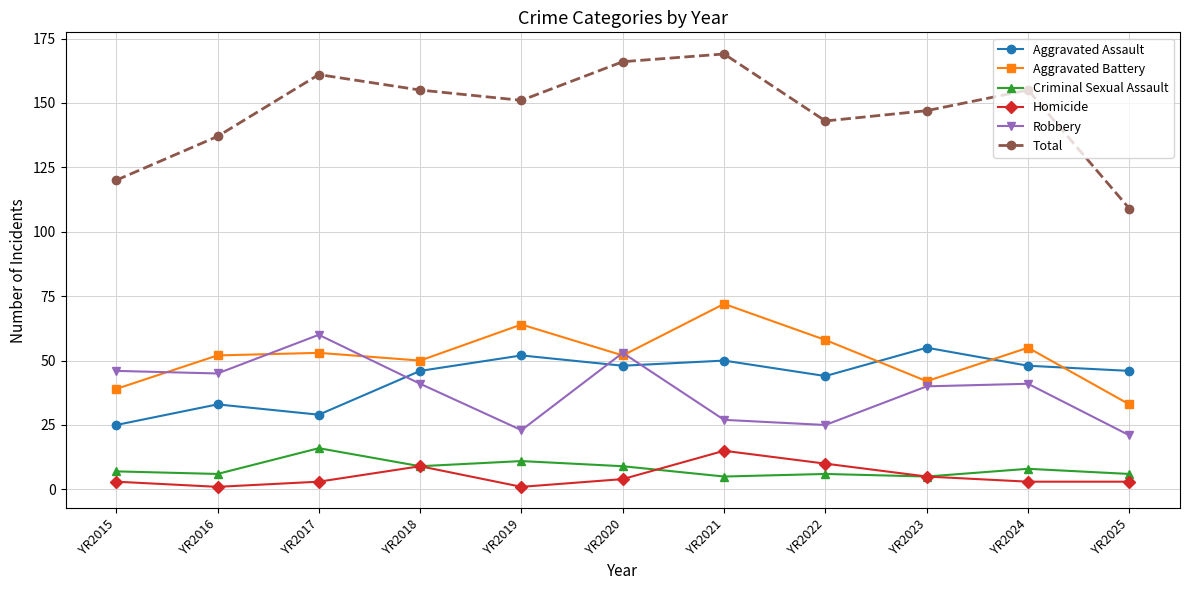

Reading left to right, extract all data points from this chart.

Aggravated Assault: YR2015=25	YR2016=33	YR2017=29	YR2018=46	YR2019=52	YR2020=48	YR2021=50	YR2022=44	YR2023=55	YR2024=48	YR2025=46
Aggravated Battery: YR2015=39	YR2016=52	YR2017=53	YR2018=50	YR2019=64	YR2020=52	YR2021=72	YR2022=58	YR2023=42	YR2024=55	YR2025=33
Criminal Sexual Assault: YR2015=7	YR2016=6	YR2017=16	YR2018=9	YR2019=11	YR2020=9	YR2021=5	YR2022=6	YR2023=5	YR2024=8	YR2025=6
Homicide: YR2015=3	YR2016=1	YR2017=3	YR2018=9	YR2019=1	YR2020=4	YR2021=15	YR2022=10	YR2023=5	YR2024=3	YR2025=3
Robbery: YR2015=46	YR2016=45	YR2017=60	YR2018=41	YR2019=23	YR2020=53	YR2021=27	YR2022=25	YR2023=40	YR2024=41	YR2025=21
Total: YR2015=120	YR2016=137	YR2017=161	YR2018=155	YR2019=151	YR2020=166	YR2021=169	YR2022=143	YR2023=147	YR2024=155	YR2025=109